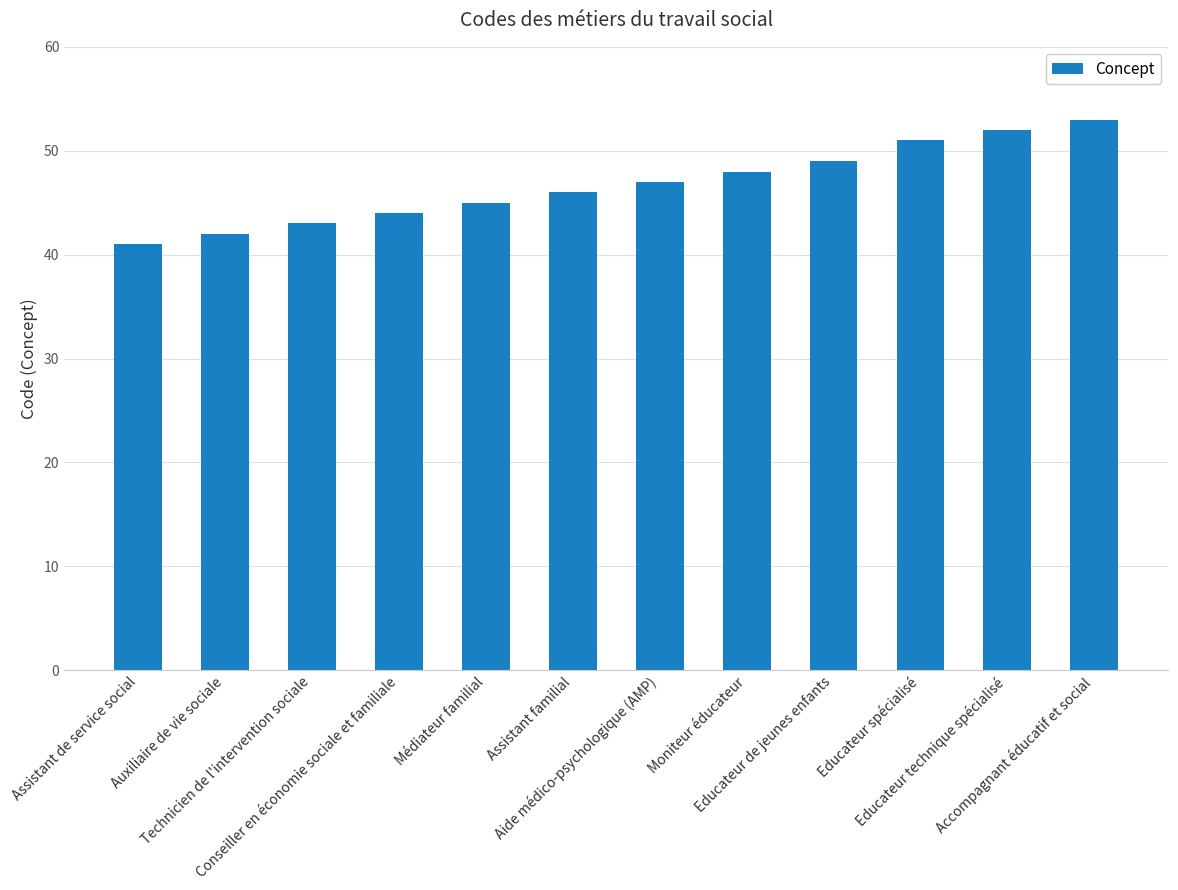

What position from the right is Moniteur éducateur?

5